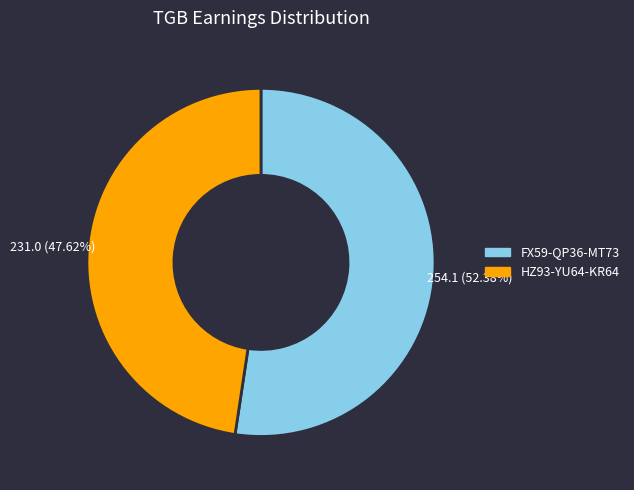

How many slices are in this pie chart?

2